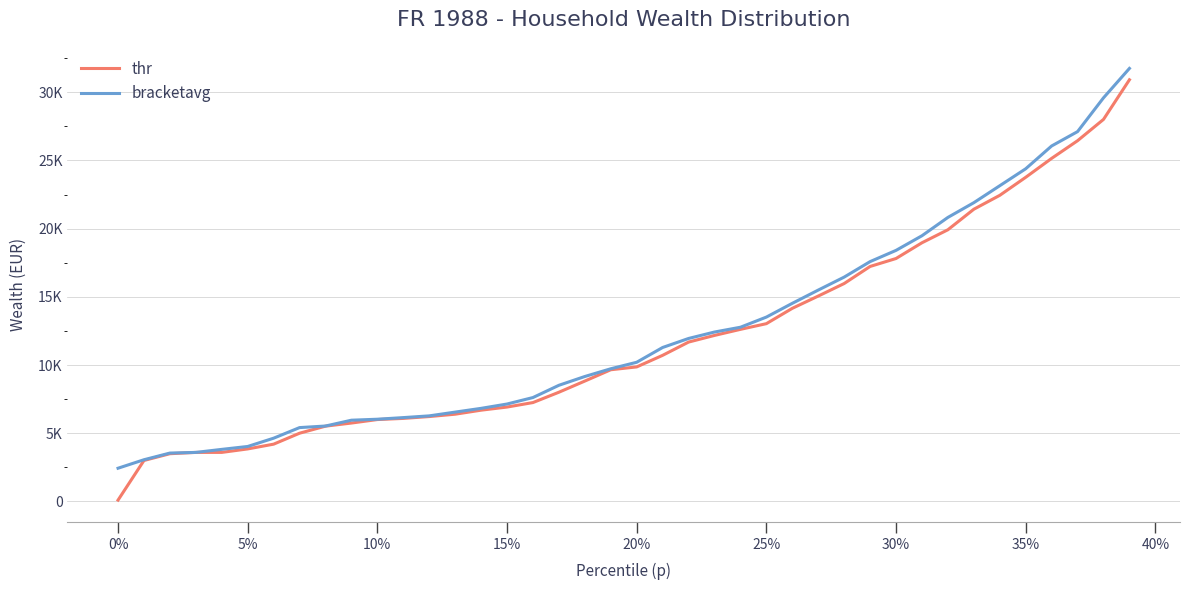

List the series in order of their peak value, lowest first.

thr, bracketavg